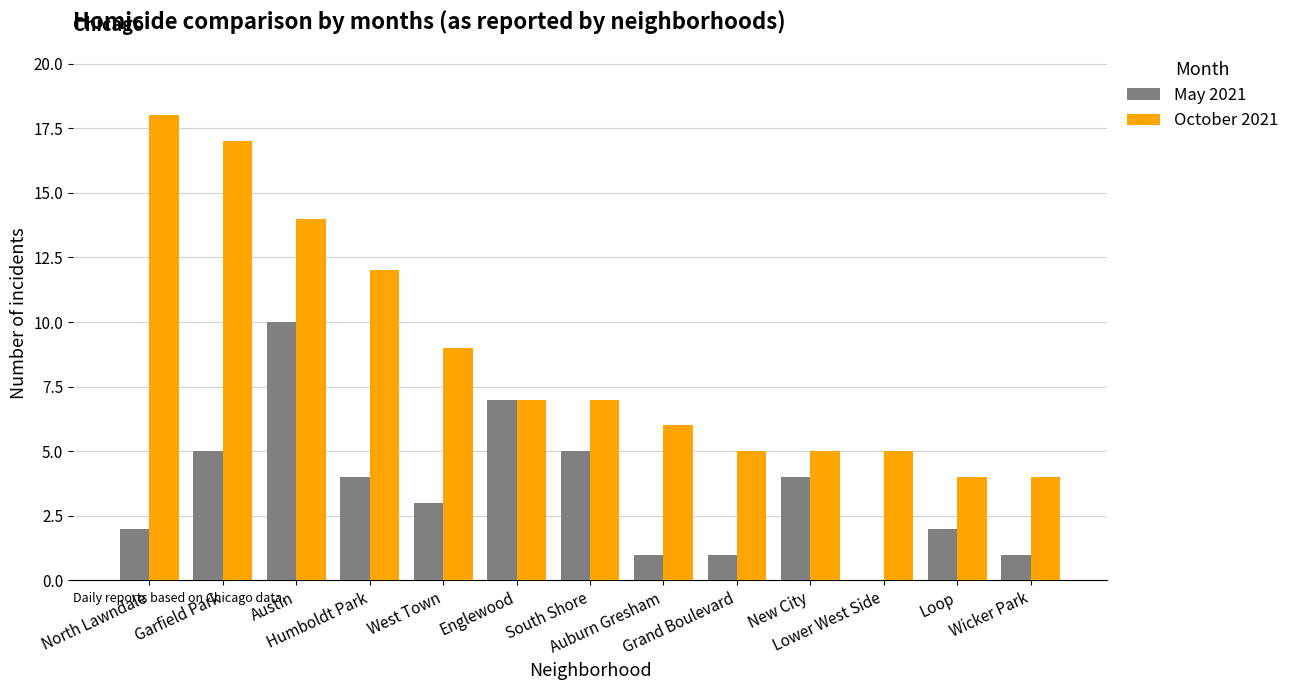

How many groups of bars are there?

13